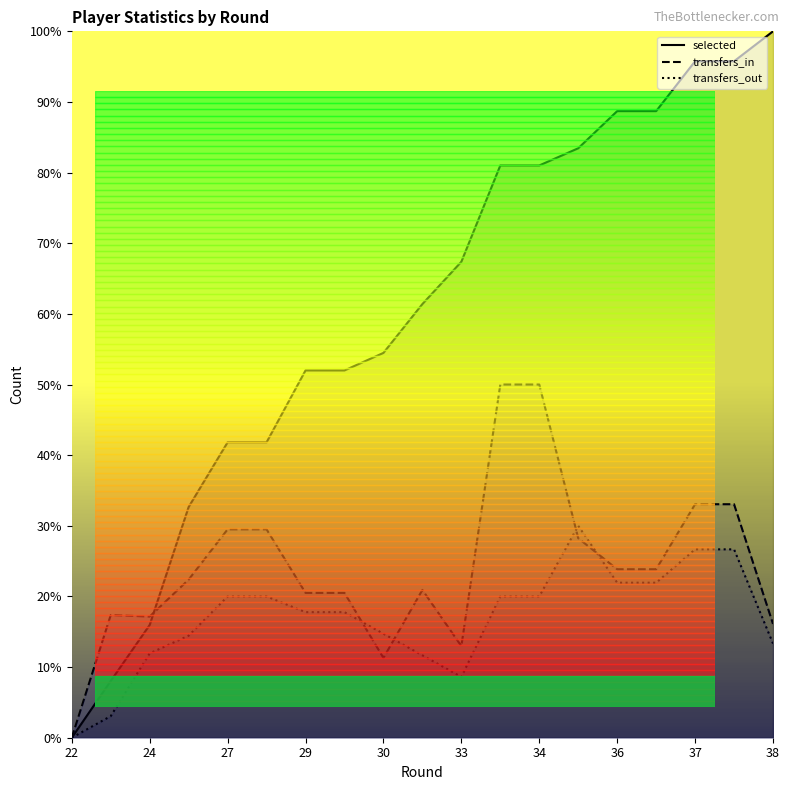

Which category has the lowest value across all series?

22